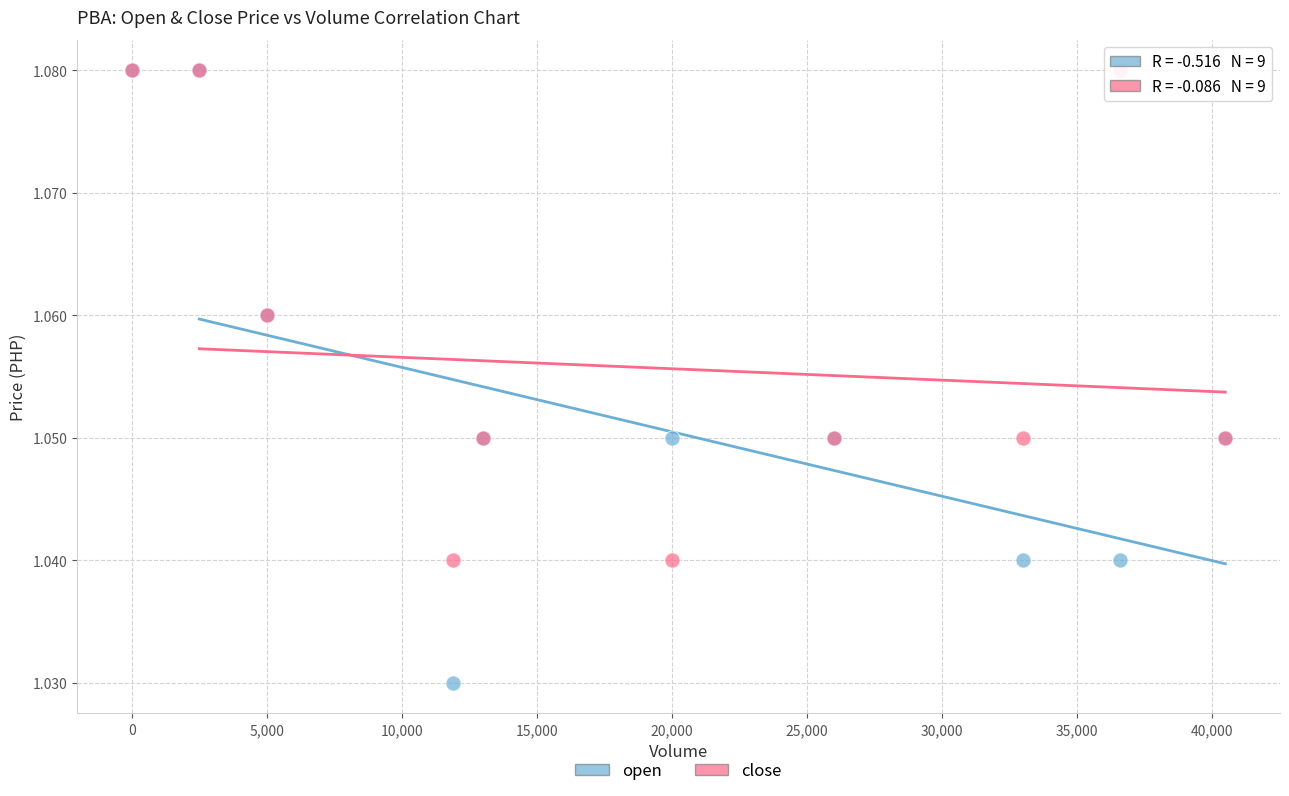

What are all the series names shown in the legend?

open, close